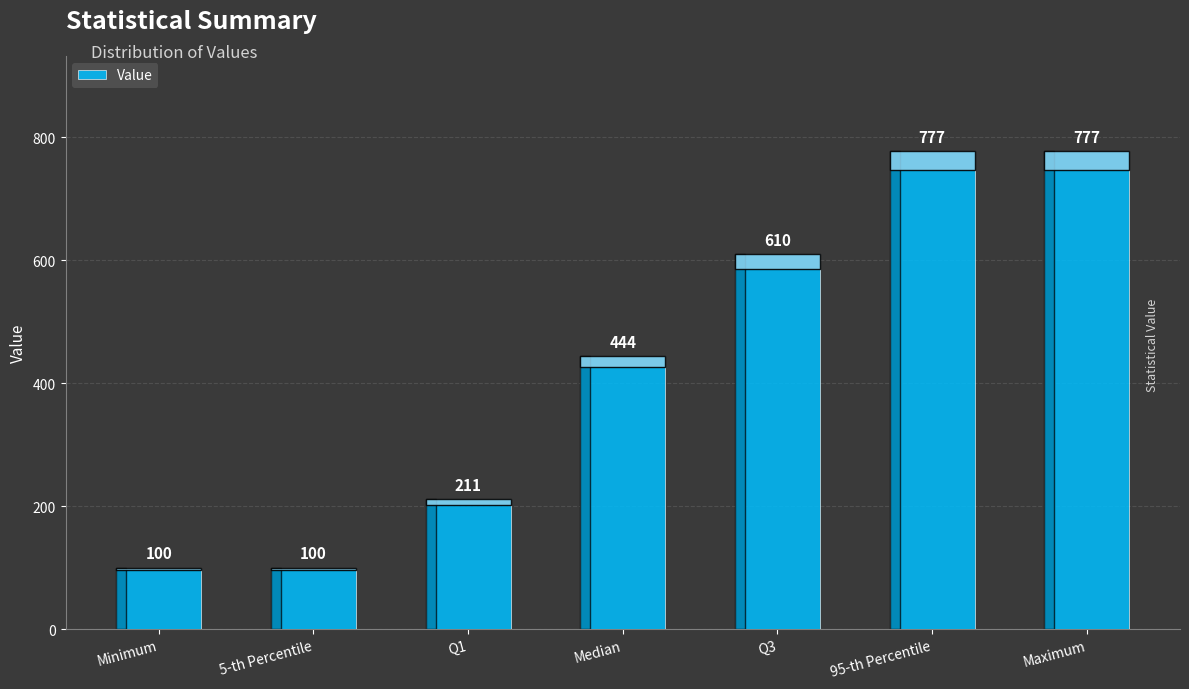

What is the greatest value displayed?

777.0